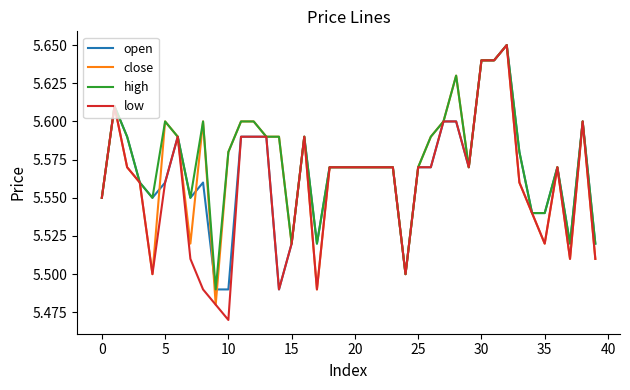

Which series has the widest spread of values?

low